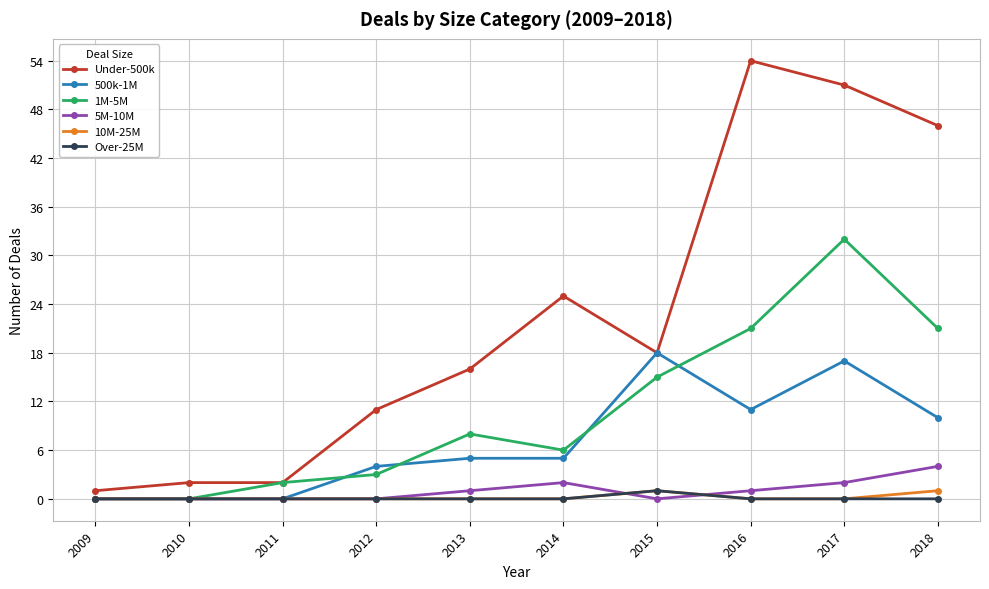

What is the spread (max minus min) of values at 2014?

25